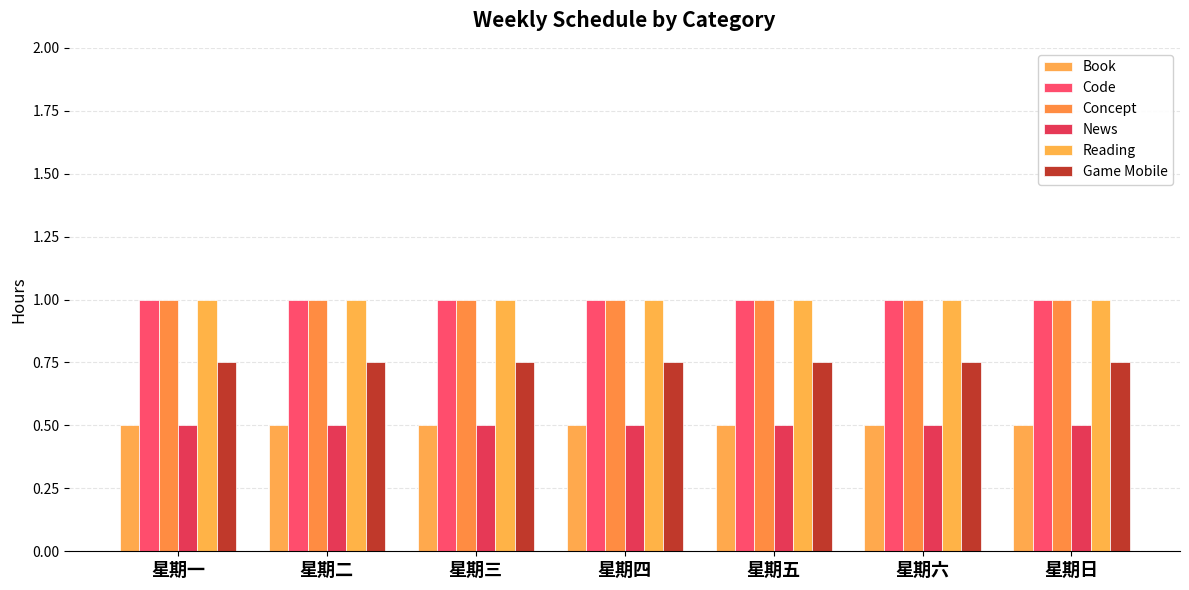

What is the smallest value displayed?

0.5